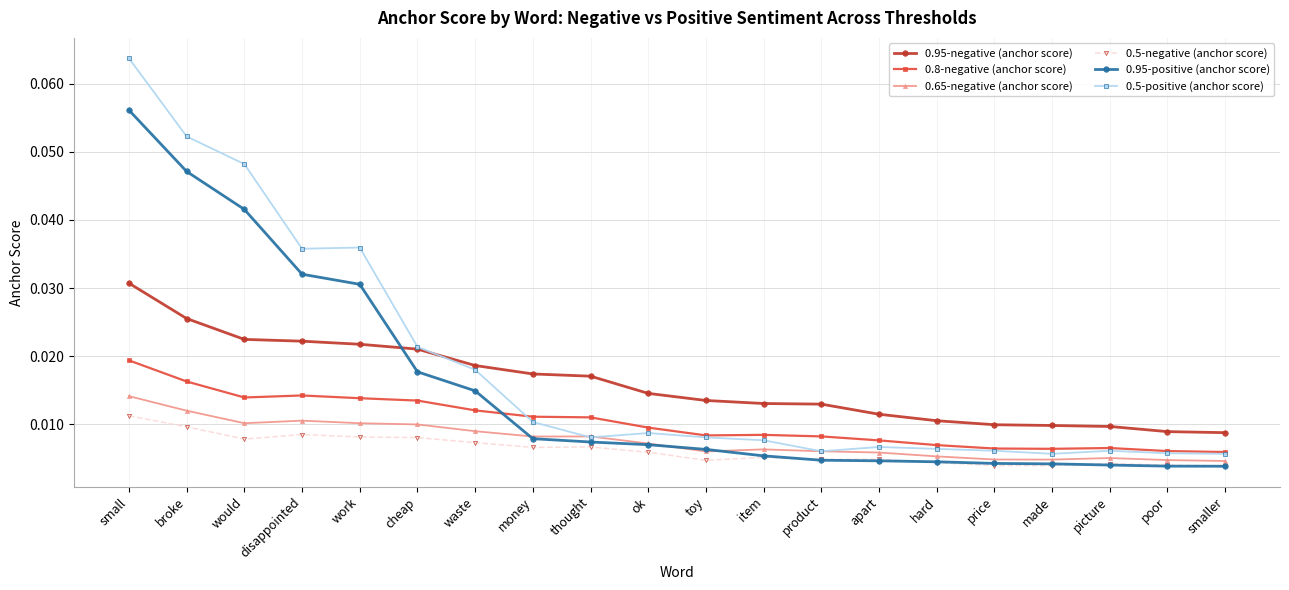

At which category does the chart reach its peak across all series?

small